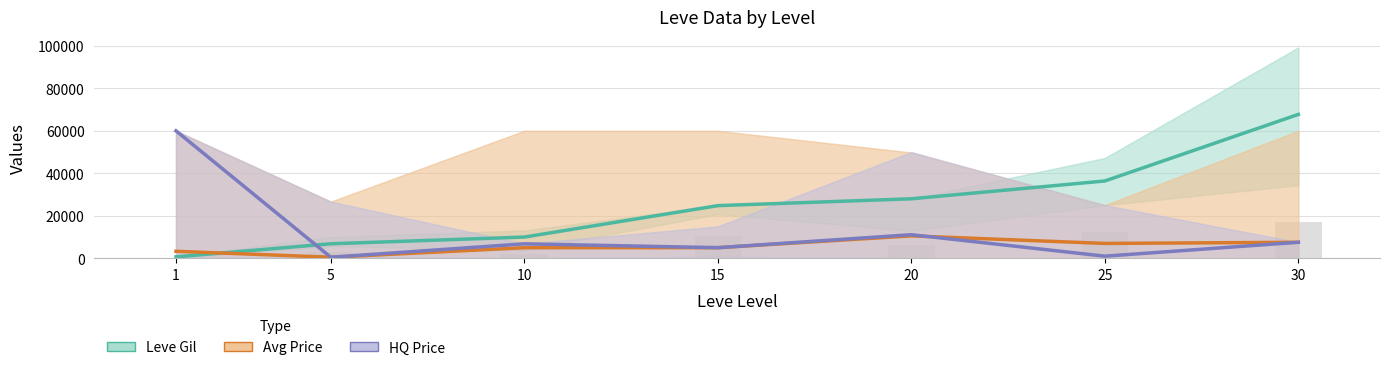

Between 30 and 1, which is larger?

30